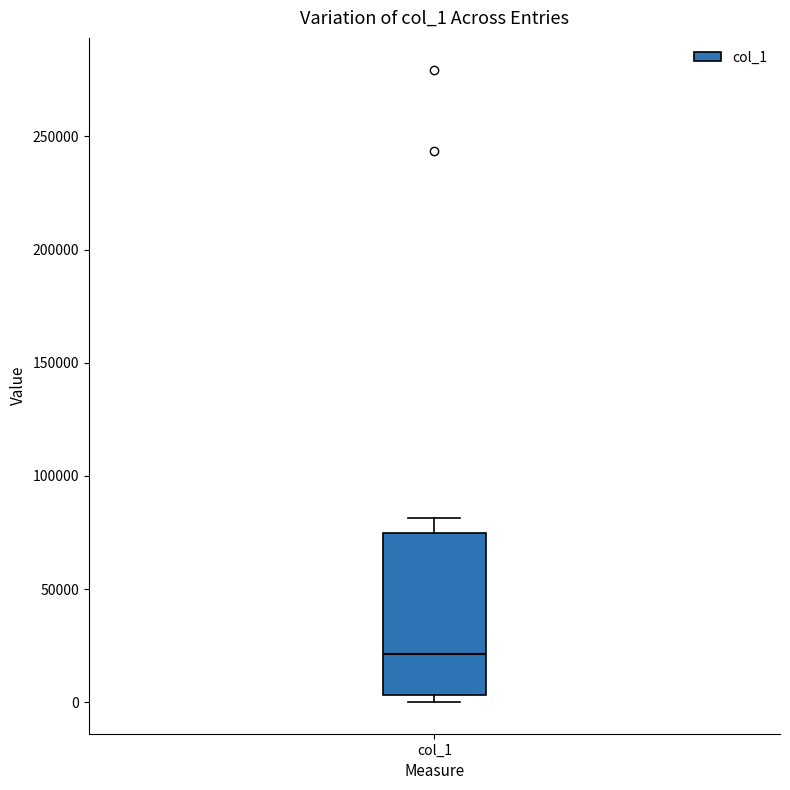

Read this box plot against the y-axis: the position of the median line, the range covered by the box, and the ends of both whiskers. The values are not printed on the chart, so give them approximately, as read against the axis.

median 20000, box 5000 to 75000, whiskers 0 to 80000